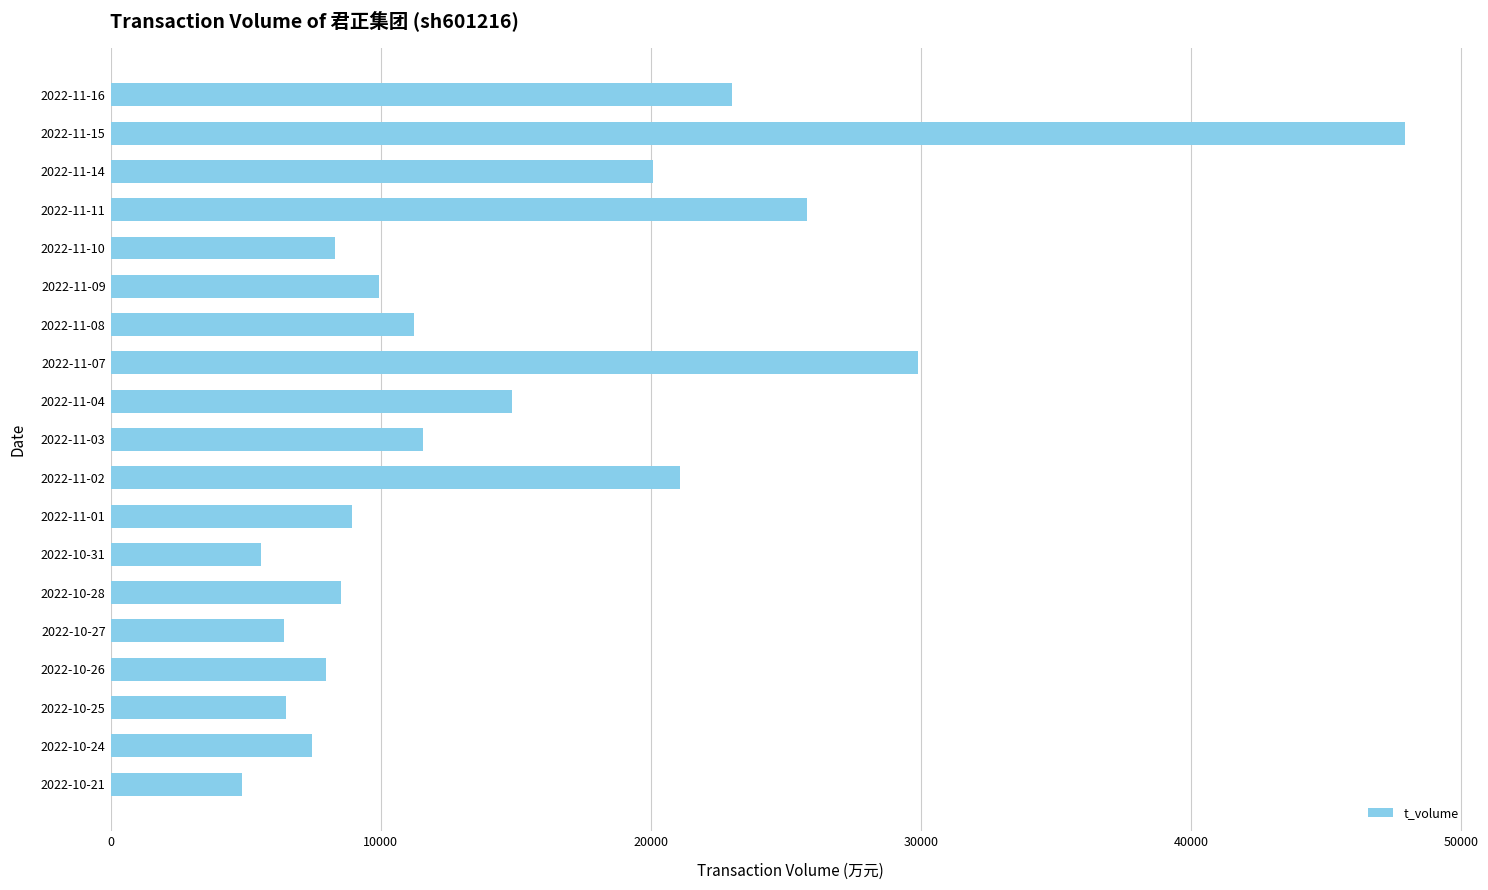

What is the average value?

14734